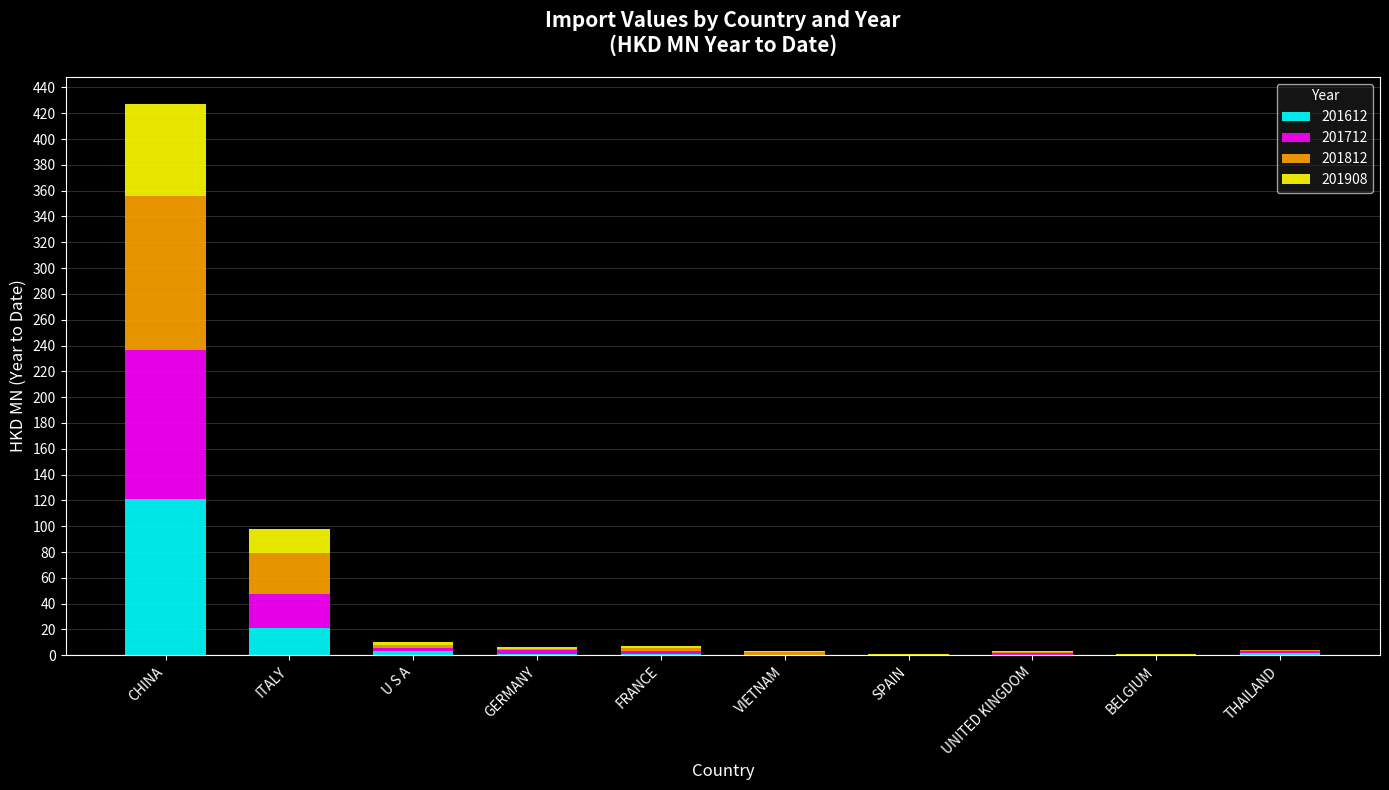

Count the number of data series in this chart.

4